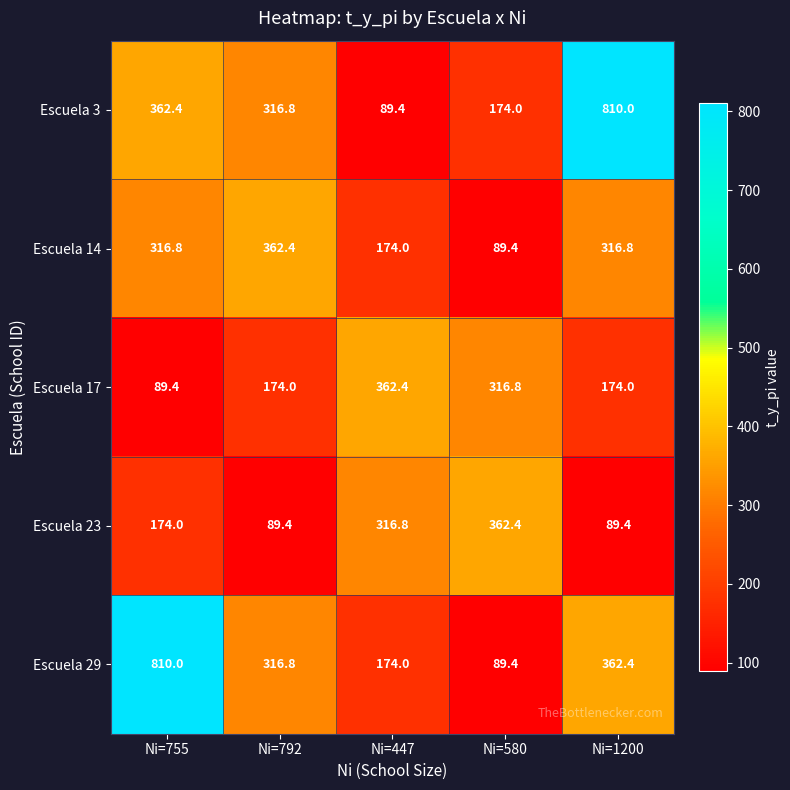

The value of Escuela 29 at Ni=447 is 174.0. True or false?

True